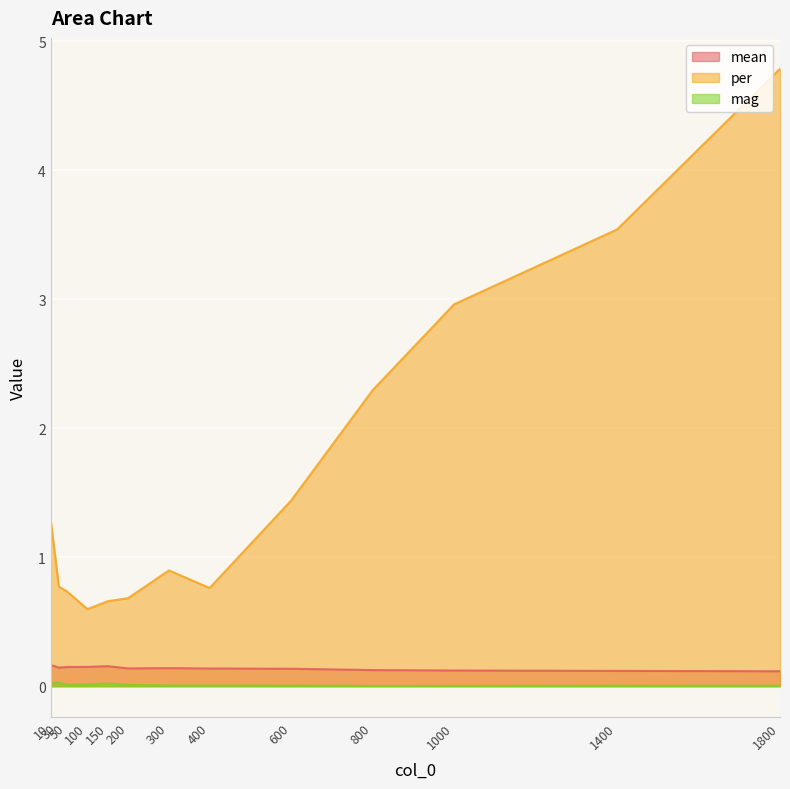

Reading left to right, what are all the values shown in this chart?

mean: 0.2	0.1	0.1	0.1	0.2	0.1	0.1	0.1	0.1	0.1	0.1	0.1	0.1
per: 1.3	0.8	0.7	0.6	0.7	0.7	0.9	0.8	1.4	2.3	3.0	3.5	4.8
mag: 0.0	0.0	0.0	0.0	0.0	0.0	0.0	0.0	0.0	0.0	0.0	0.0	0.0